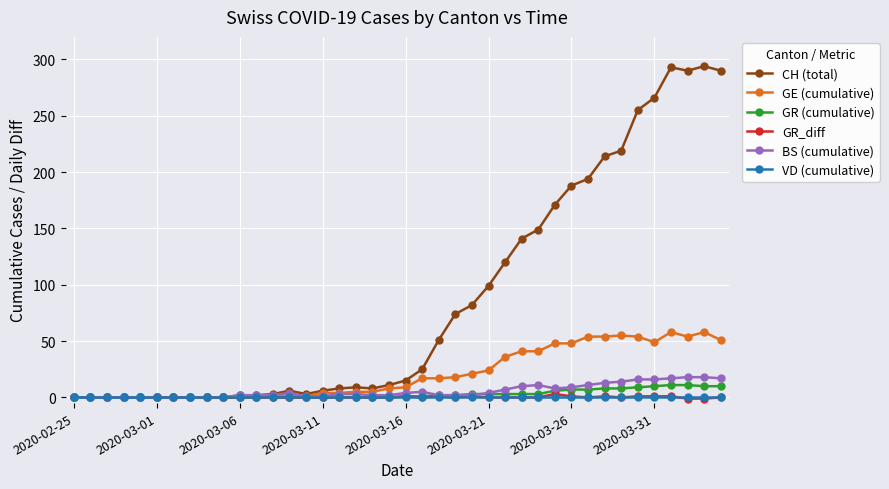

At how many categories does at least one series exceed 91?

15